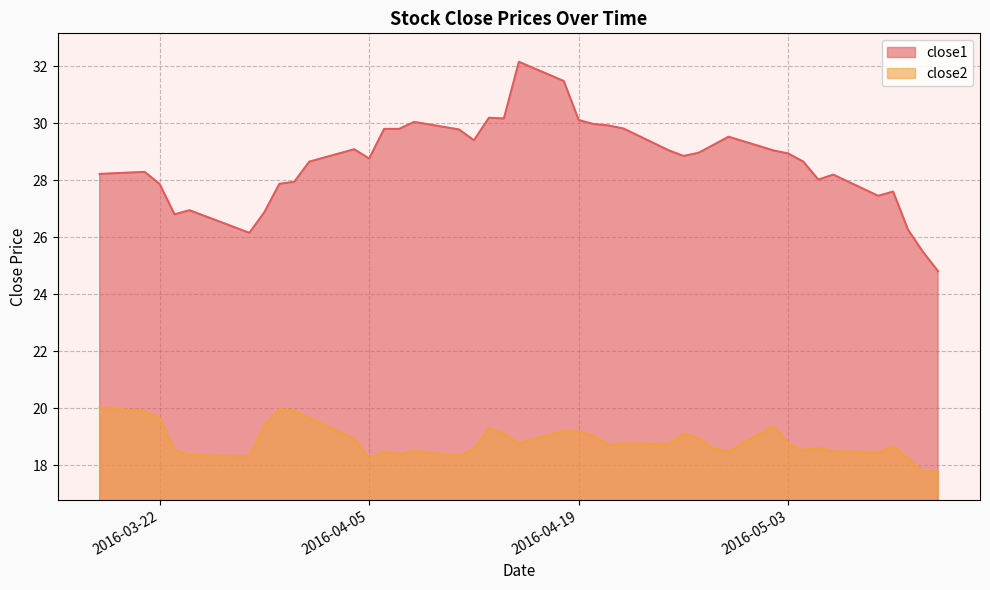

Which has a higher value, 2016-05-11 or 2016-04-11?

2016-04-11